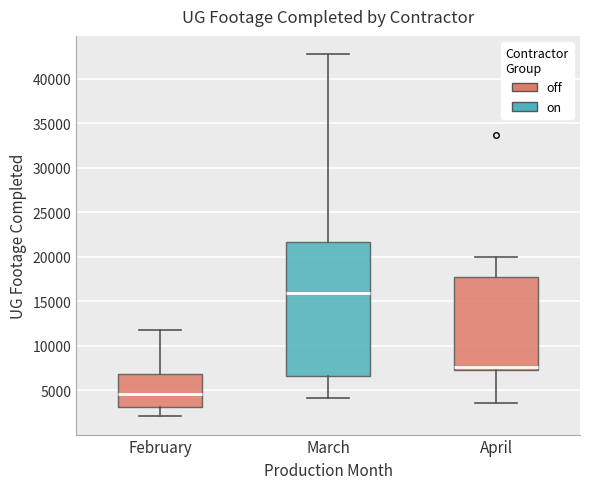

Reading left to right, read every box against the y-axis: the position of its median line, the range the box covers, and the ends of its whiskers. The values are not printed on the chart, so give them approximately, as read against the axis.

February: median 4500, box 3000 to 7000, whiskers 2000 to 11500
March: median 16000, box 6500 to 21500, whiskers 4000 to 43000
April: median 7500 (just above the box's lower edge), box 7500 to 18000, whiskers 3500 to 20000